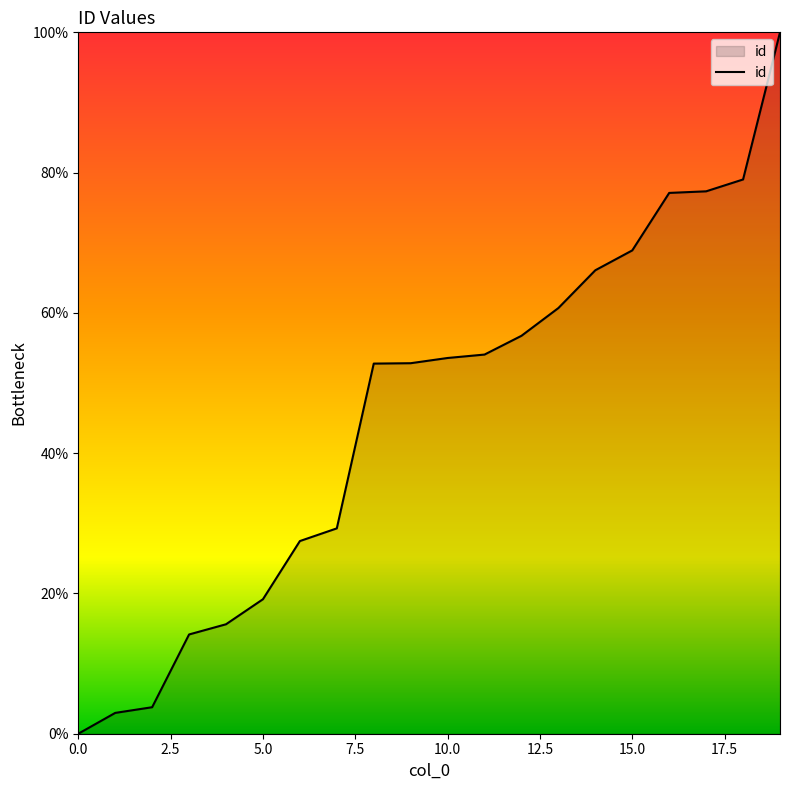

What is the maximum value shown in the chart?

100.0